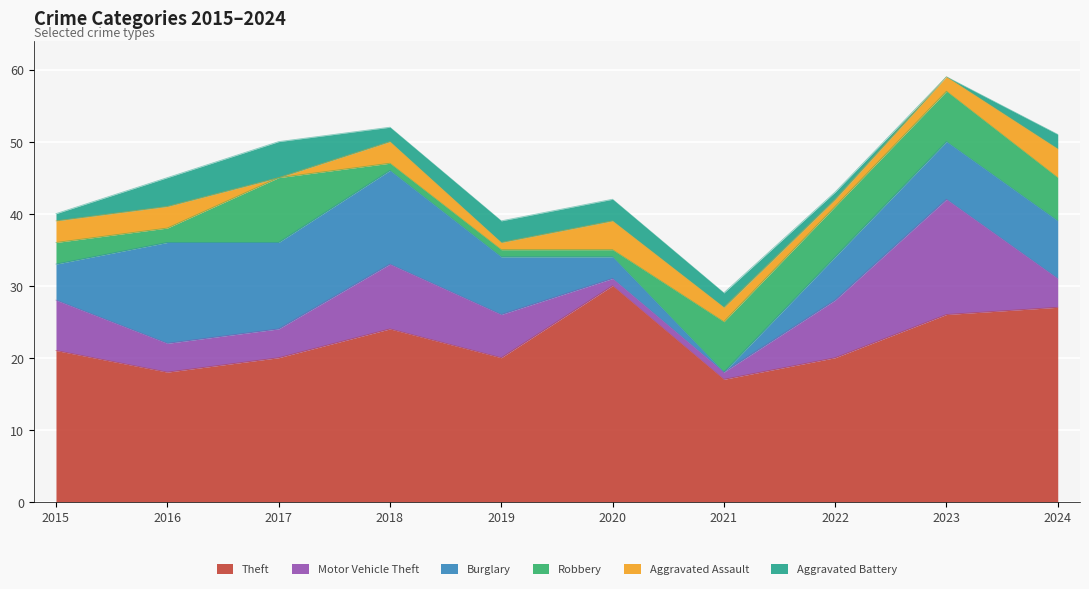

What are all the series names shown in the legend?

Theft, Motor Vehicle Theft, Burglary, Robbery, Aggravated Assault, Aggravated Battery